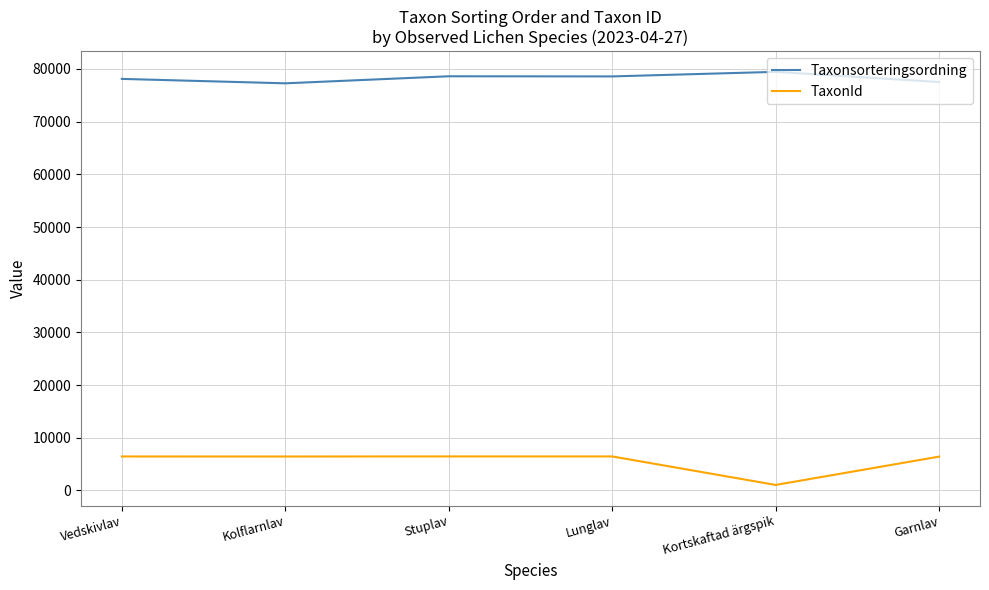

In Taxonsorteringsordning, how many points are higher than both neighbors (excluding endpoints)?

2